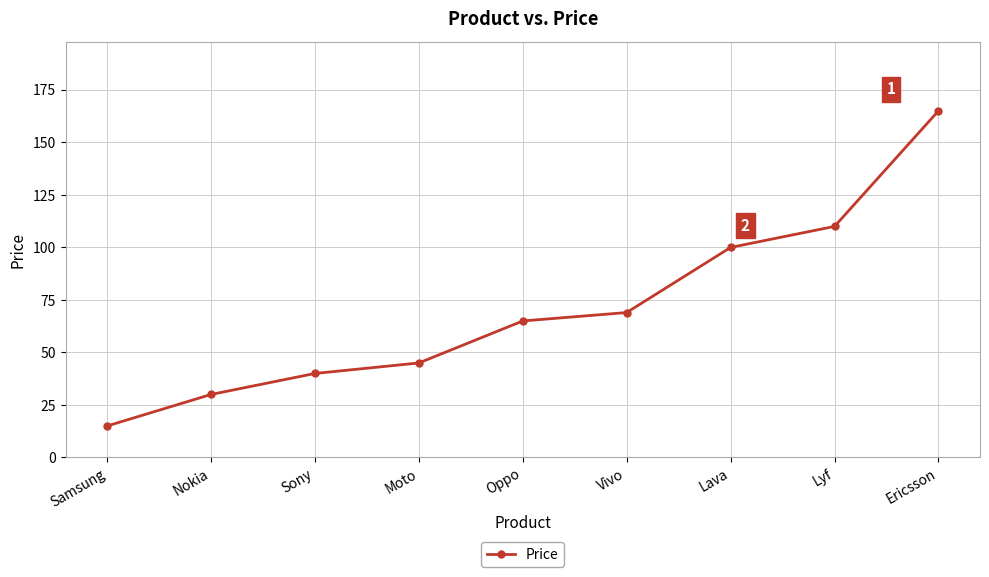

Reading left to right, list all the values displayed in this chart.

Samsung=15	Nokia=30	Sony=40	Moto=45	Oppo=65	Vivo=69	Lava=100	Lyf=110	Ericsson=165